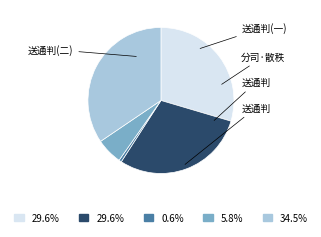

Is there any slice that represents more than half of the pie?

No